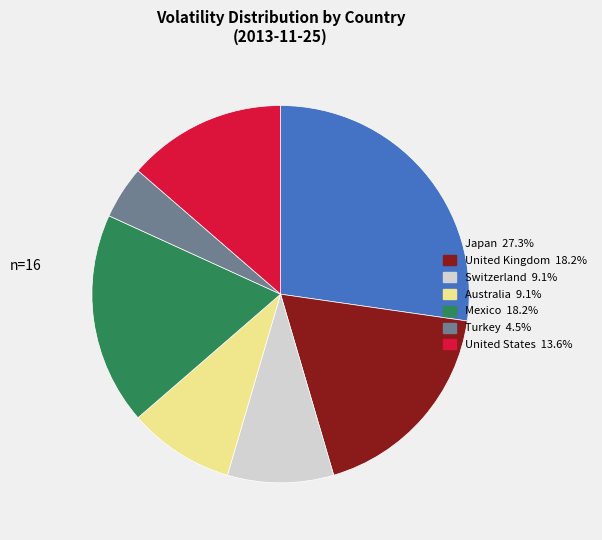

The Turkey slice represents 5% of the pie. True or false?

True